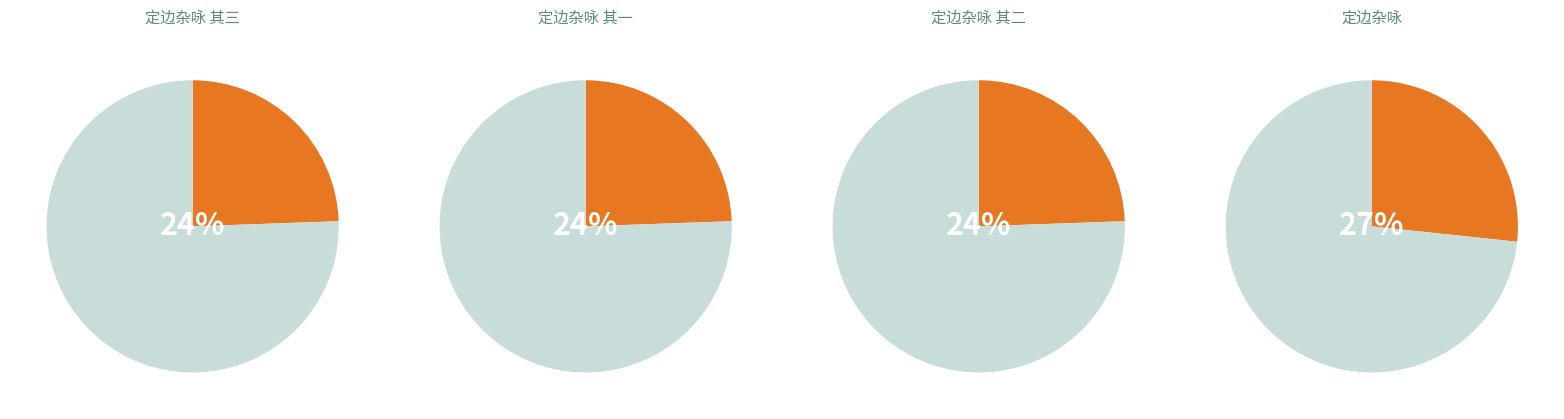

To the nearest percent, what is the average slice percentage?

25%